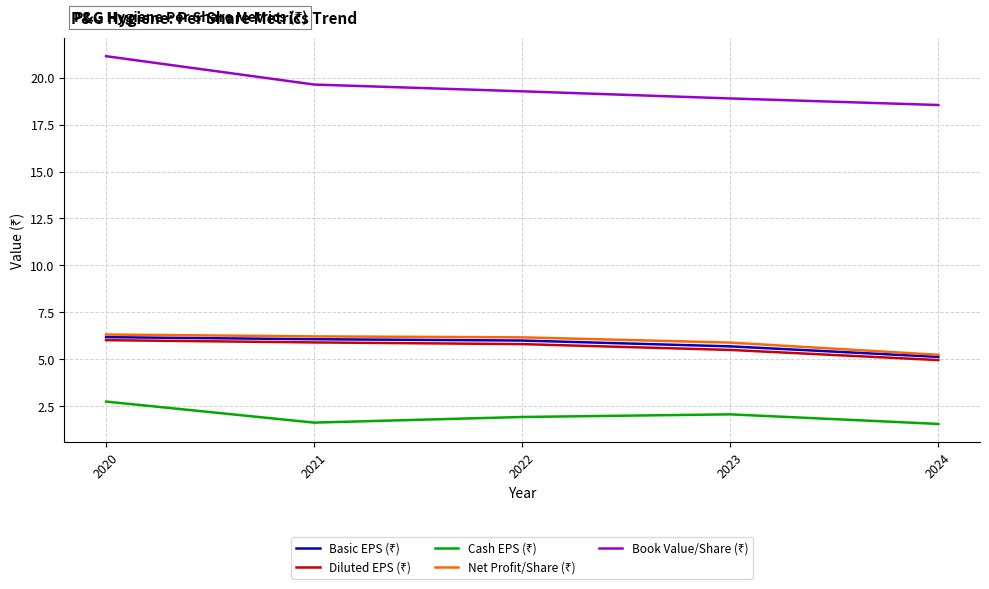

What is the total value across all series at 2023?

38.0